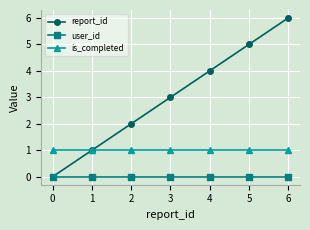

List the labels in order of report_id value, largest first.

6, 5, 4, 3, 2, 1, 0